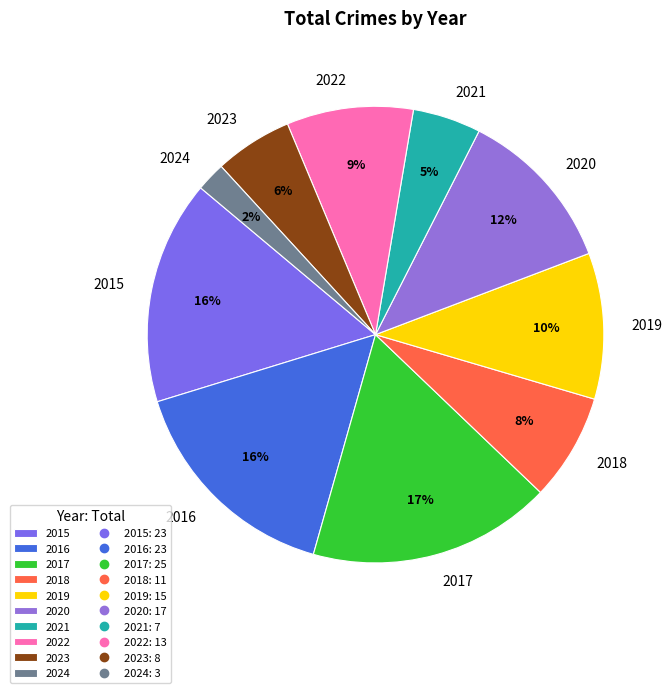

To the nearest percent, what portion does 2022 represent?

9%